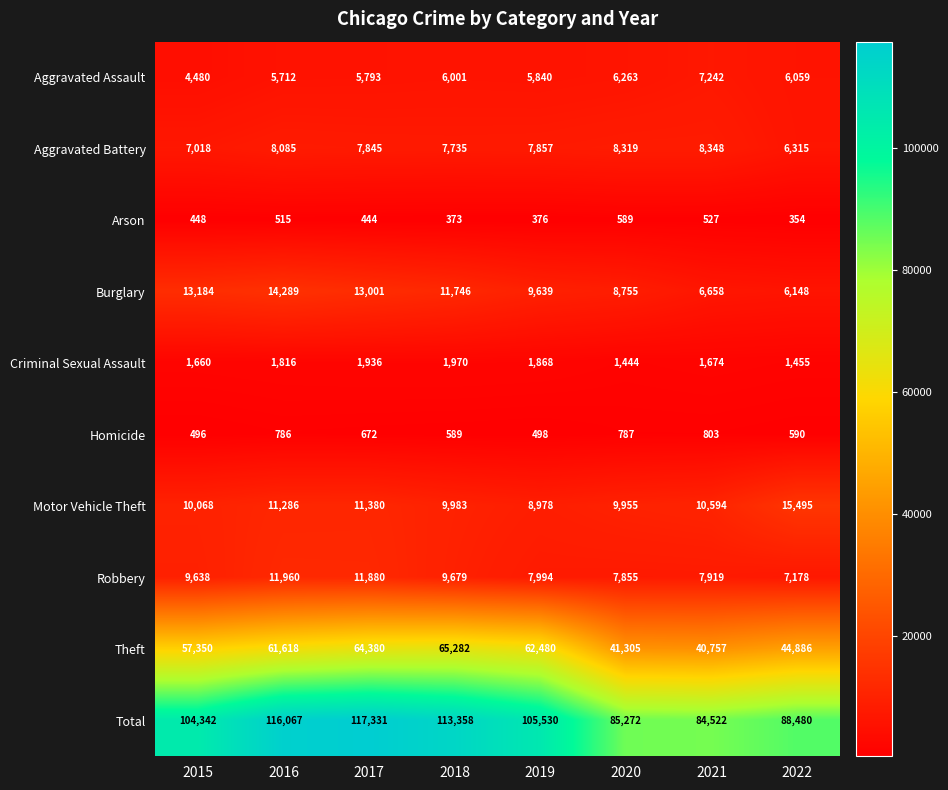

How many series are shown in this chart?

10